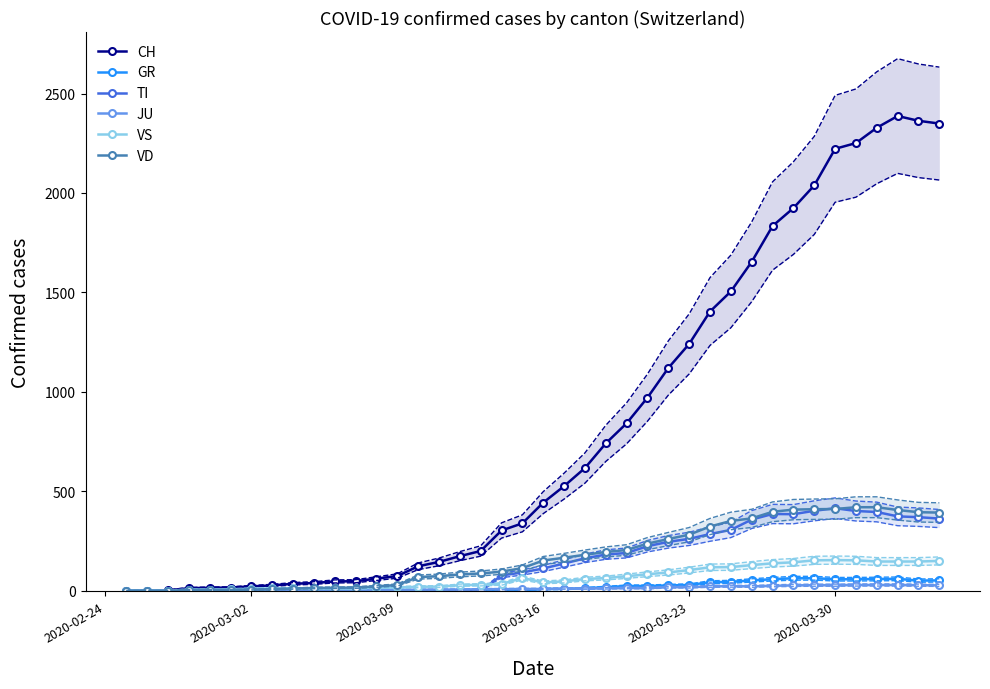

Which series has the widest spread of values?

CH